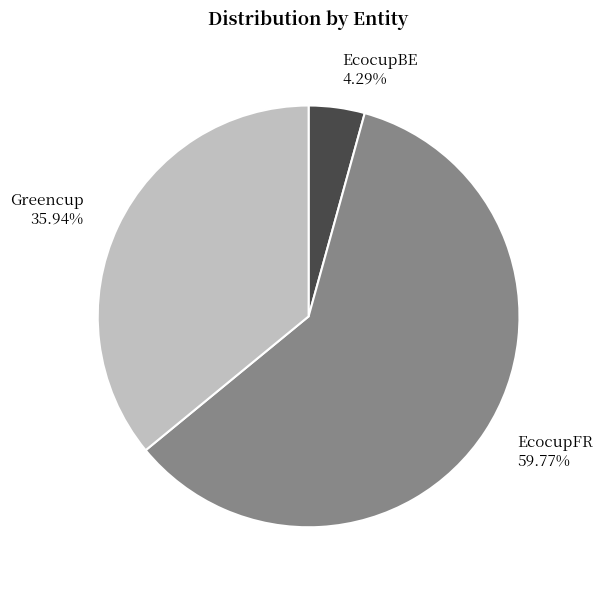

True or false: EcocupBE accounts for 4% of the total.

True